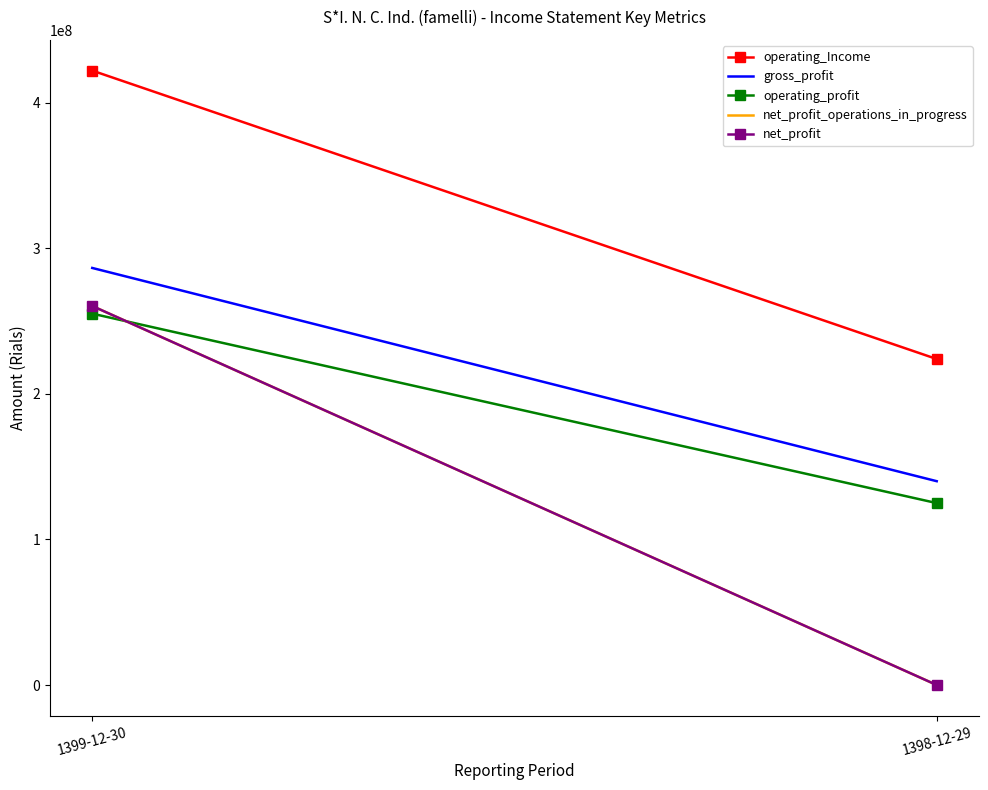

What position from the right is 1398-12-29?

1